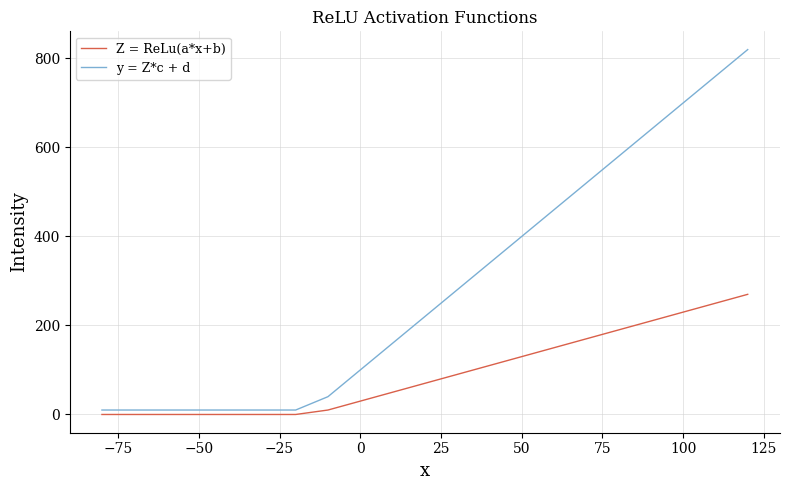

What are all the series names shown in the legend?

Z = ReLu(a*x+b), y = Z*c + d